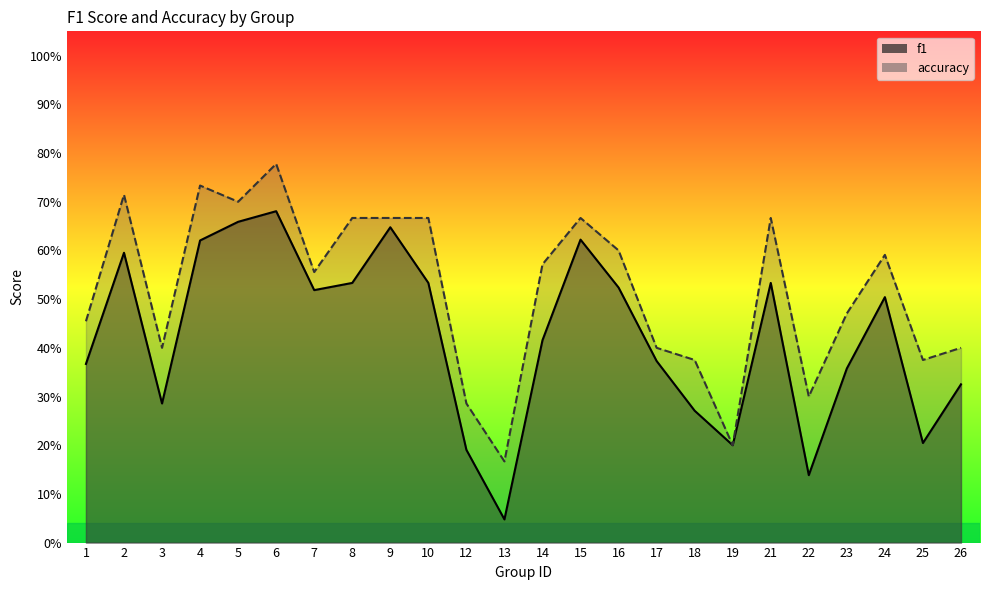

True or false: f1 and accuracy cross at least once.

False